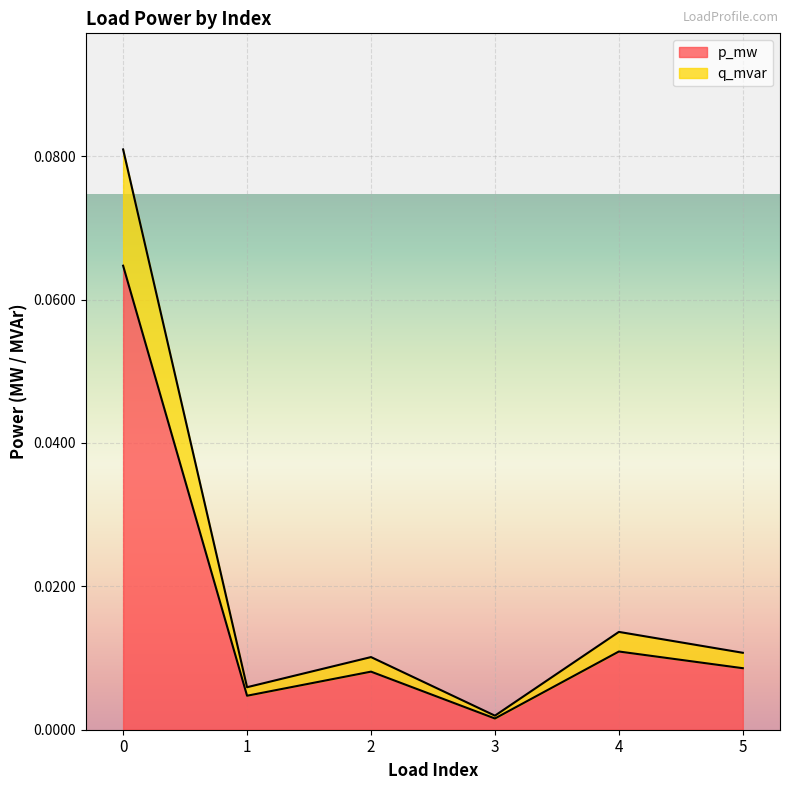

What is the sum of all p_mw values?

0.1